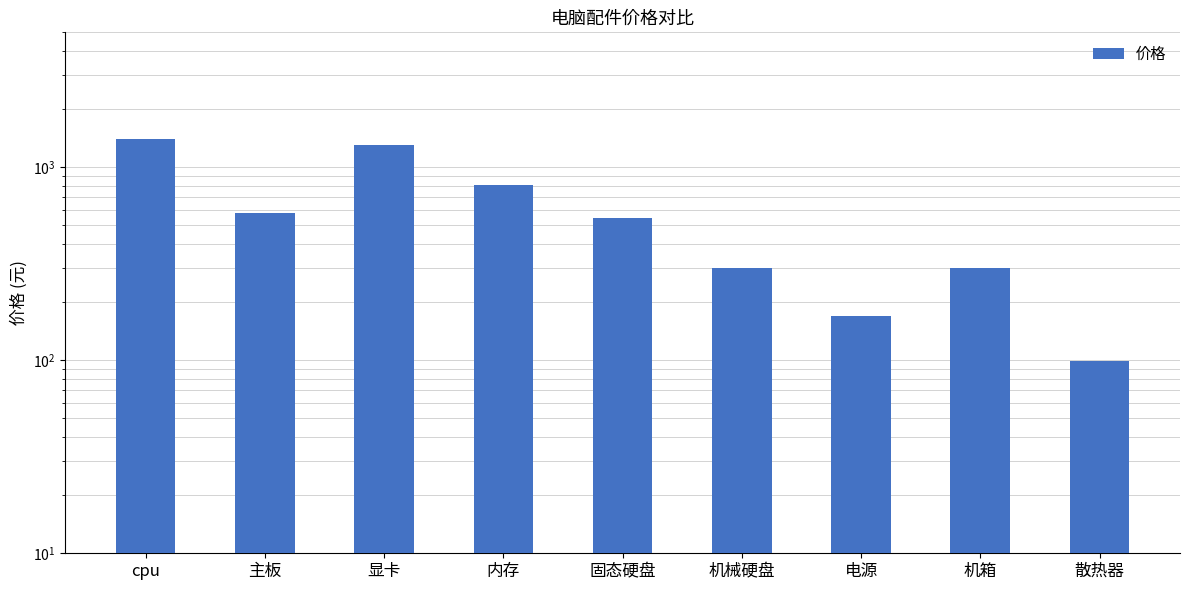

Approximately how many times larger is the value at 机械硬盘 compared to 显卡?

0.2